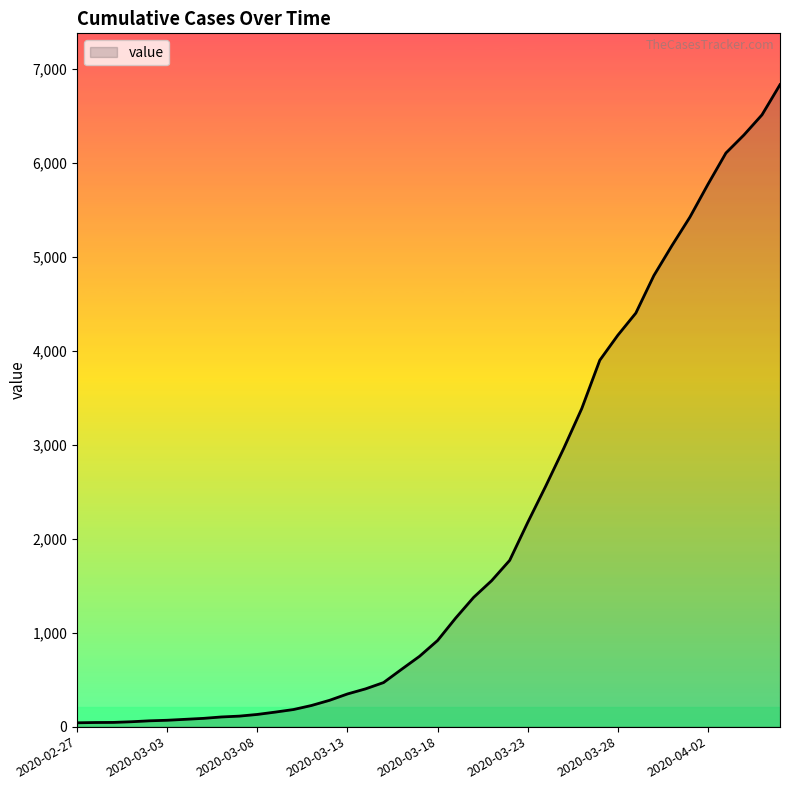

What is the greatest value displayed?

6833